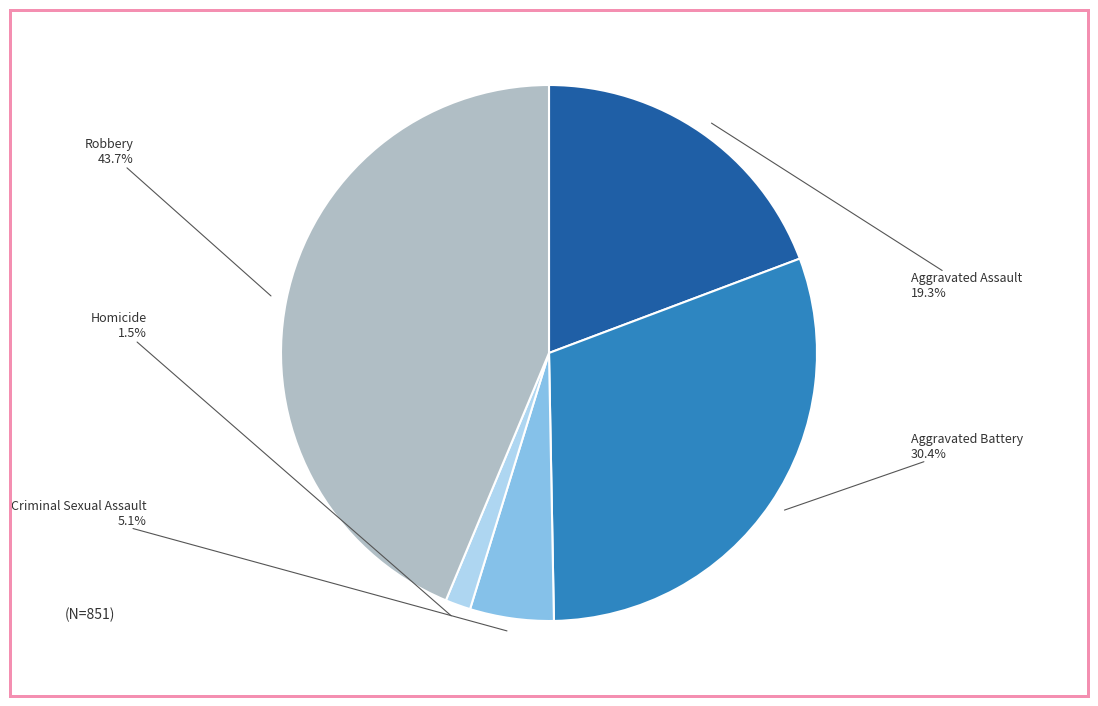

Is it true that Aggravated Assault is 19% of the pie?

True